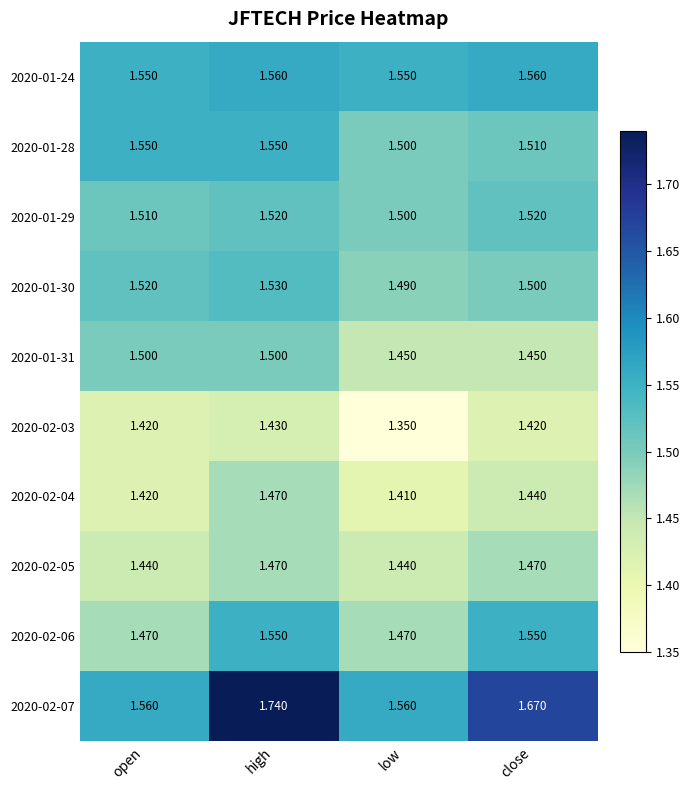

At which label is 2020-01-29 closest to 1?

low